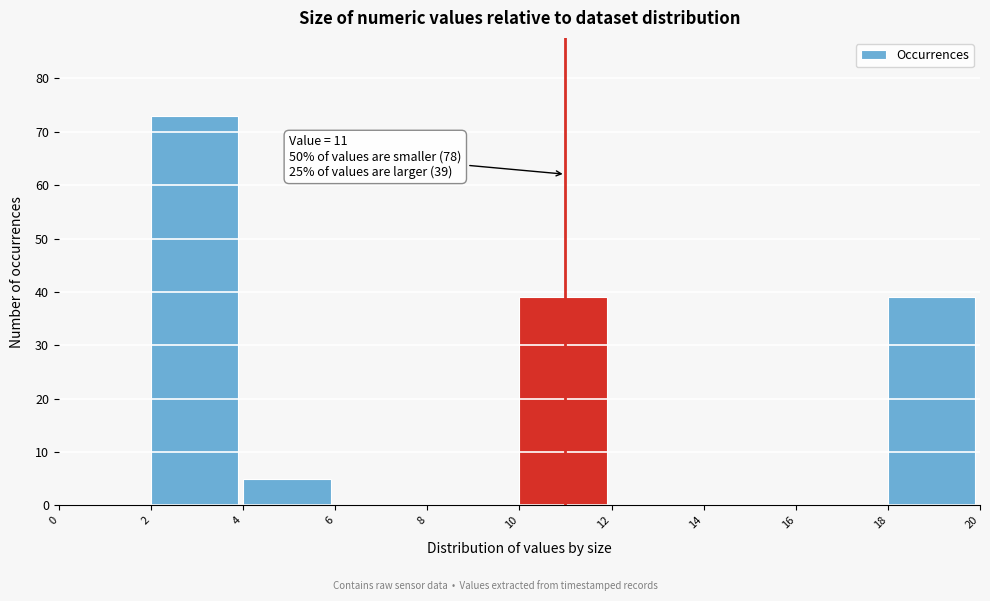

Over which range of the x-axis is the bar tallest?

2 to 4